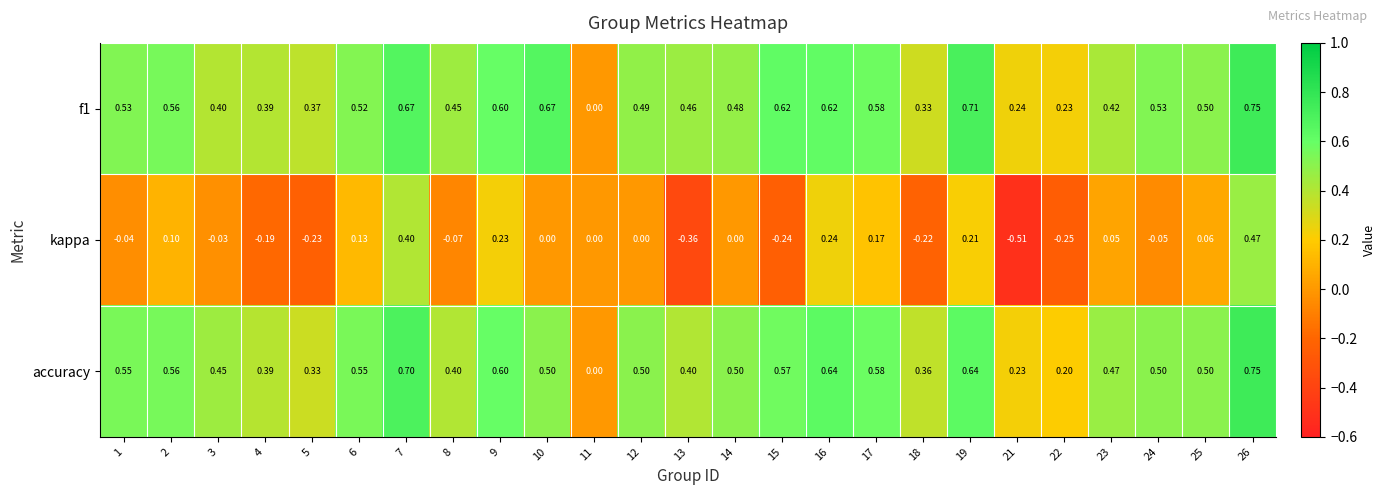

Is the value of kappa at 16 greater than the value of f1 at 5?

No